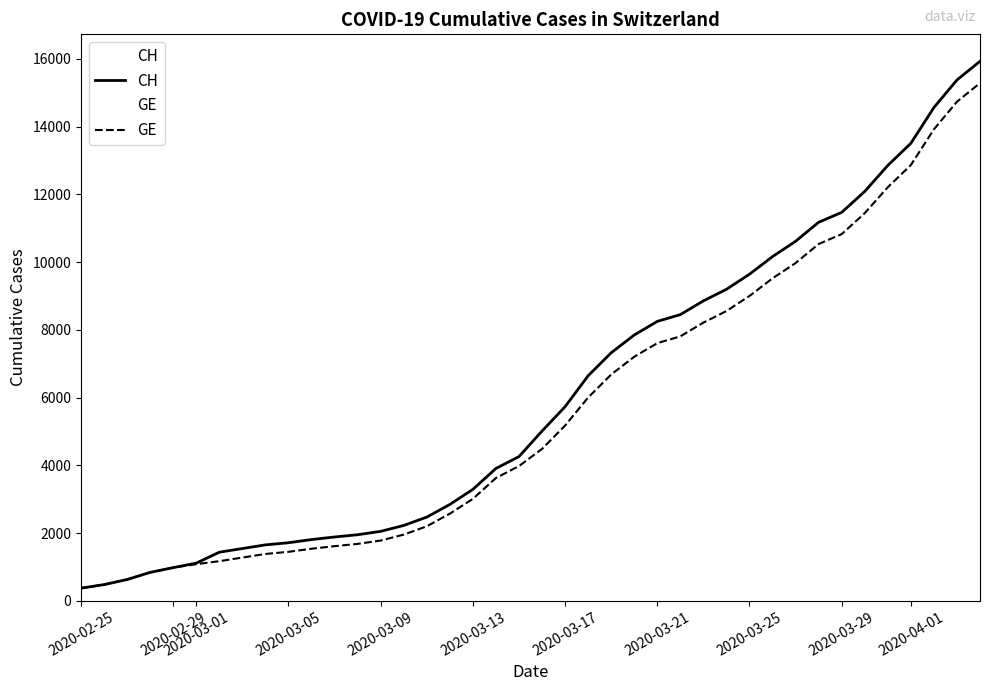

Which series has the widest spread of values?

CH